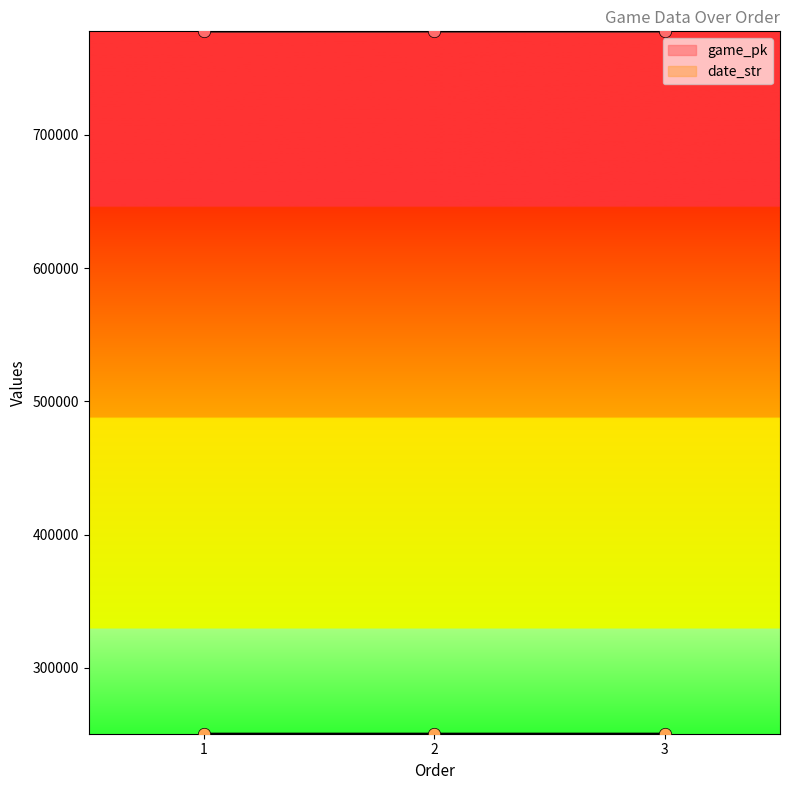

Is the value of date_str at 3 greater than the value of game_pk at 2?

No